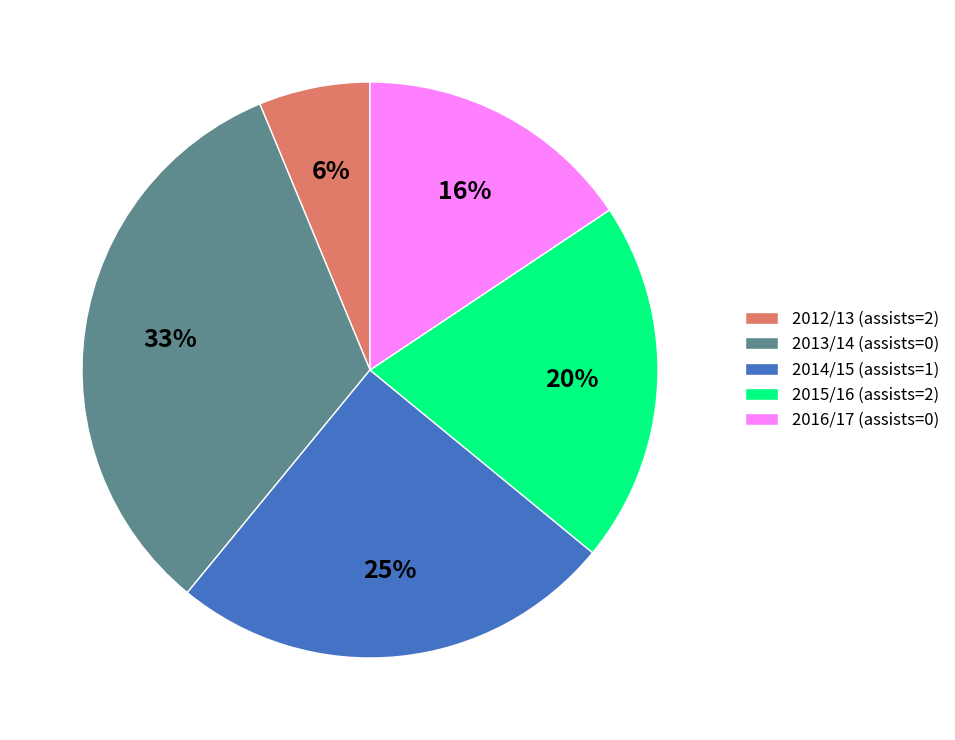

What is the smallest slice in the pie chart?

2012/13 (assists=2)